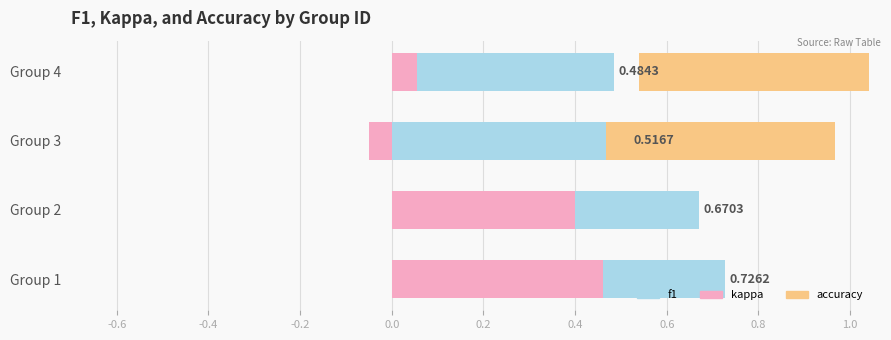

How many bars are there in each group?

3